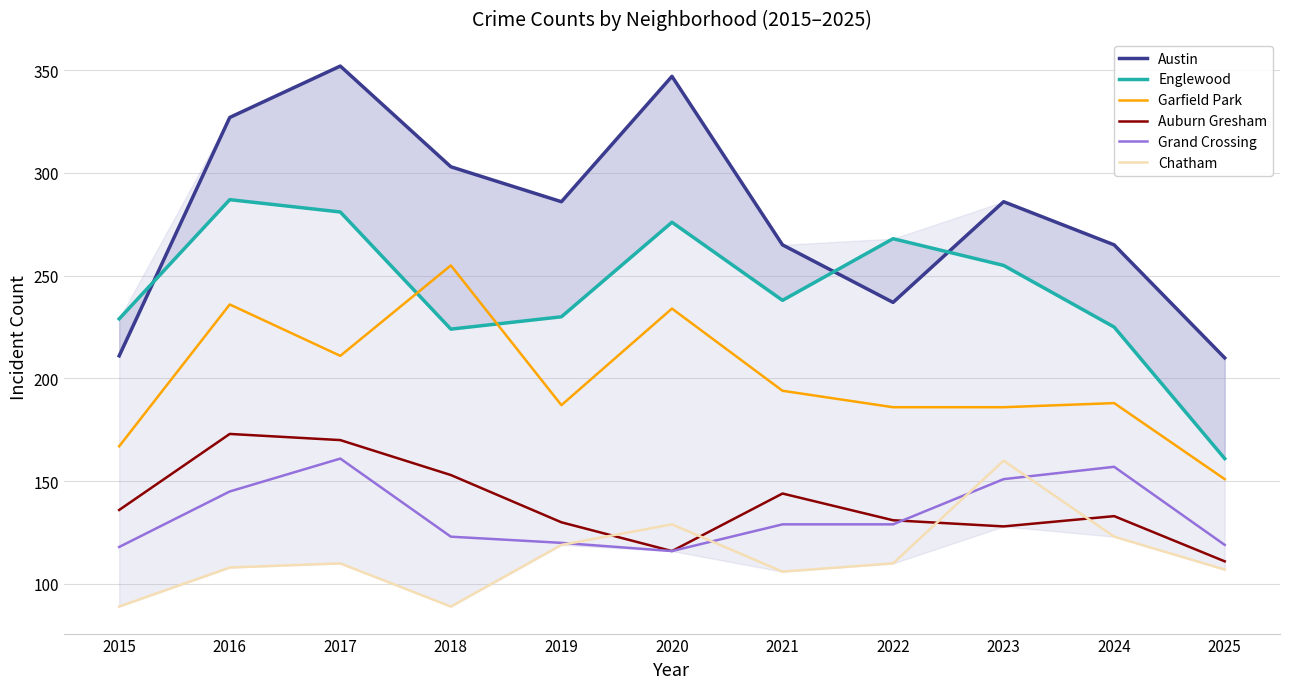

At 2018, list the series in order from largest to smallest.

Austin, Garfield Park, Englewood, Auburn Gresham, Grand Crossing, Chatham